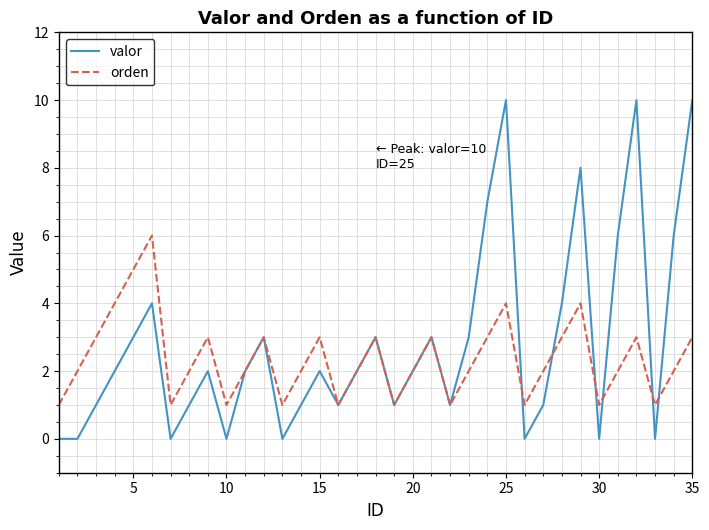

What is the difference between the maximum and minimum values in the valor series?

10